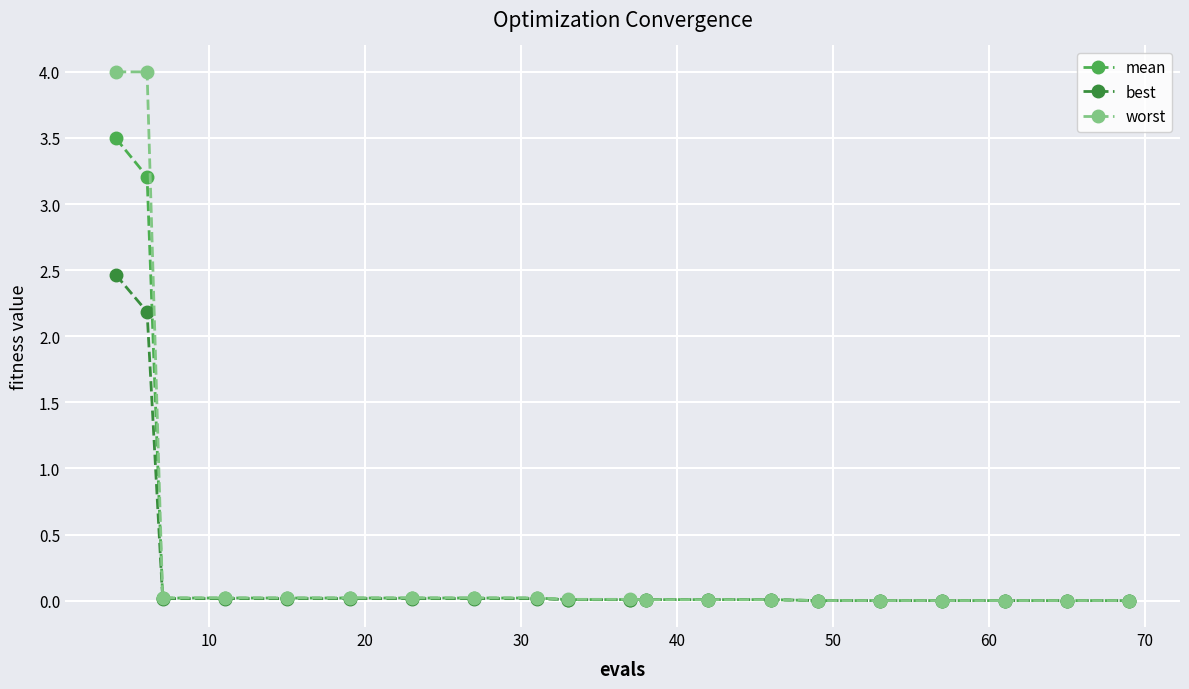

What is the maximum value shown in the chart?

4.0